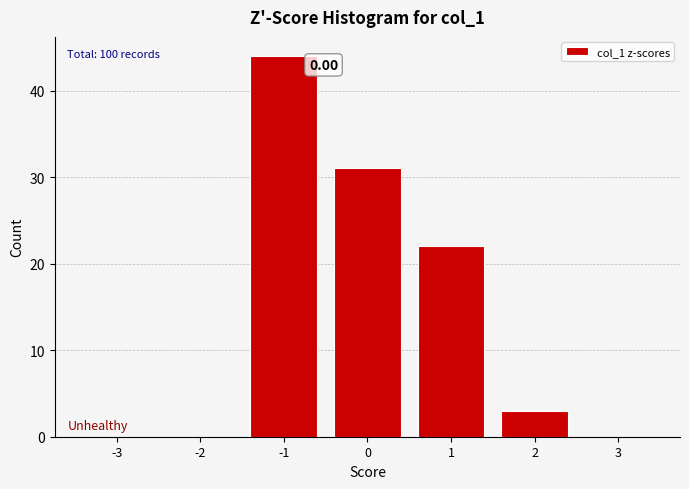

Which range on the x-axis has the tallest bar?

-1.5 to -0.5